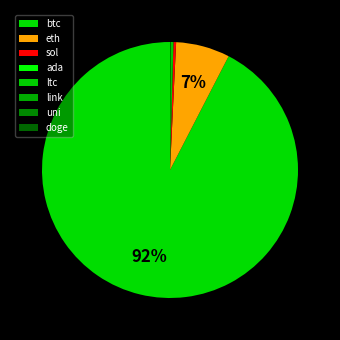

What is the largest slice in the pie chart?

btc